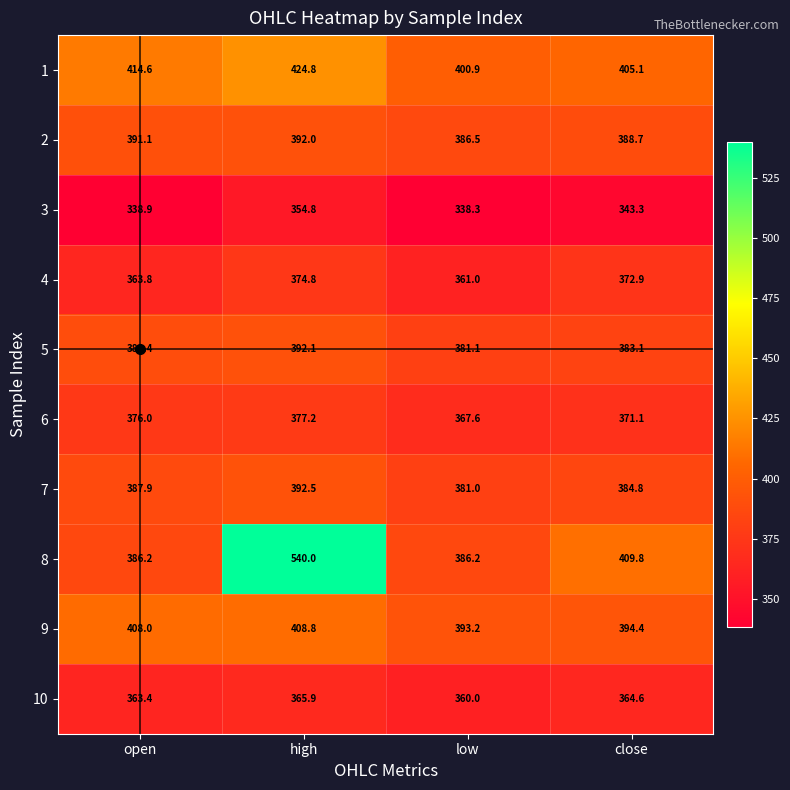

At which category is the sum across all series the highest?

high